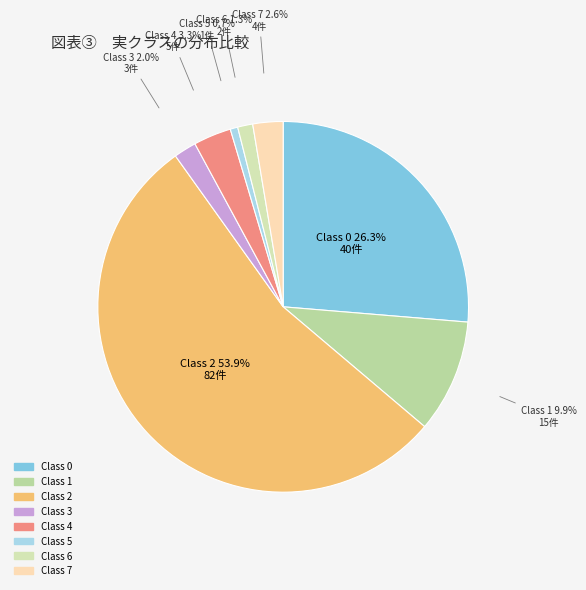

Which slice represents more than half of the pie?

Class 2